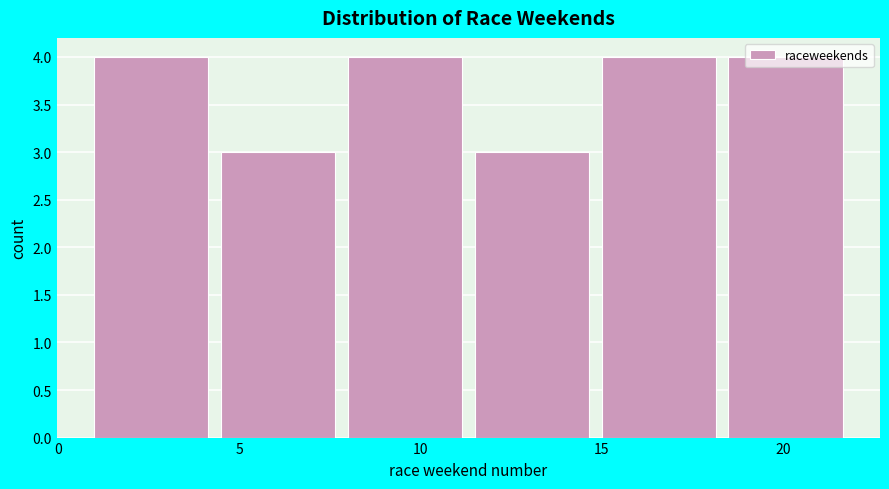

How tall is the bar that spans 1.0 to 4.5 on the x-axis? The values are not printed on the chart, so give them approximately, as read against the axis.

4